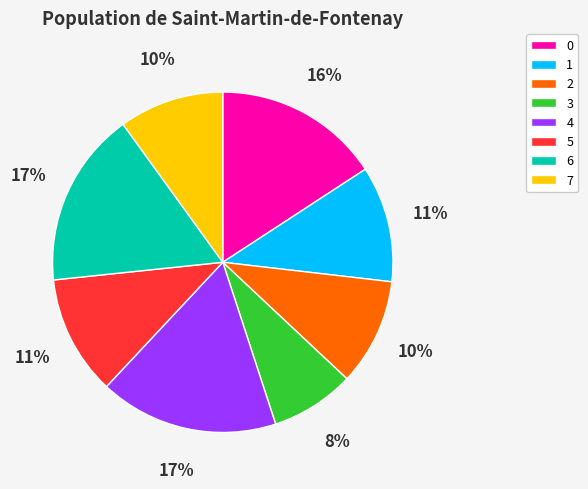

What is the smallest slice in the pie chart?

3